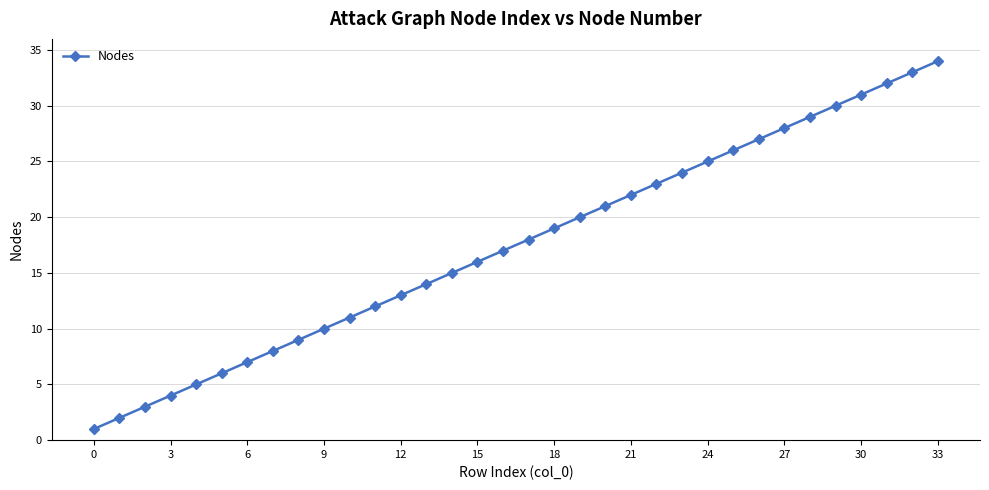

What is the sum of all values?

595